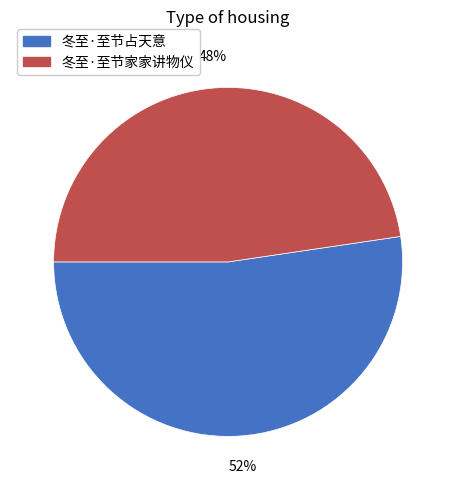

Approximately how many times larger is the value at 冬至·至节家家讲物仪 compared to 冬至·至节占天意?

0.9